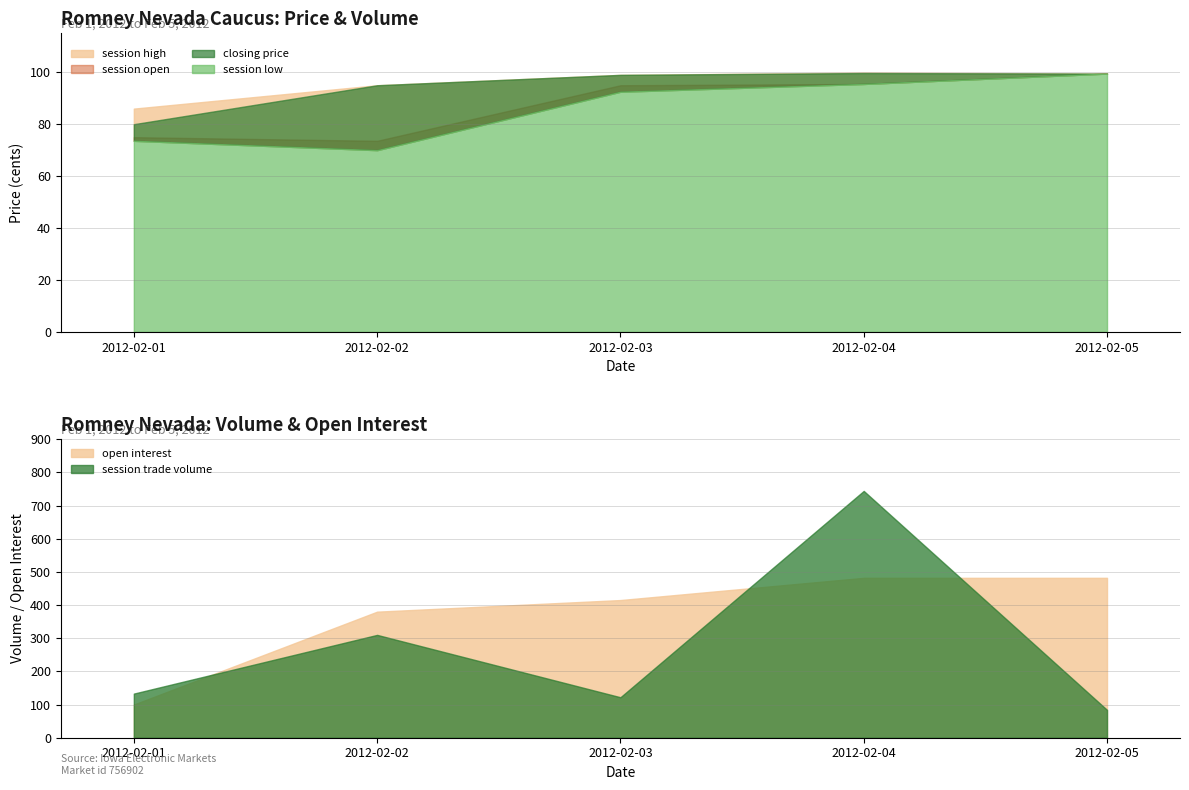

Reading left to right, transcribe all the data shown in this chart.

session high: 2012-02-01=86.0	2012-02-02=95.0	2012-02-03=99.0	2012-02-04=99.9	2012-02-05=99.5
session open: 2012-02-01=75.0	2012-02-02=73.6	2012-02-03=95.0	2012-02-04=95.5	2012-02-05=99.5
closing price: 2012-02-01=80.0	2012-02-02=95.0	2012-02-03=99.0	2012-02-04=99.7	2012-02-05=99.5
session low: 2012-02-01=73.6	2012-02-02=70.0	2012-02-03=92.5	2012-02-04=95.5	2012-02-05=99.5
open interest: 2012-02-01=100.0	2012-02-02=380.0	2012-02-03=415.0	2012-02-04=482.0	2012-02-05=482.0
session trade volume: 2012-02-01=133.0	2012-02-02=310.0	2012-02-03=122.0	2012-02-04=744.0	2012-02-05=84.0